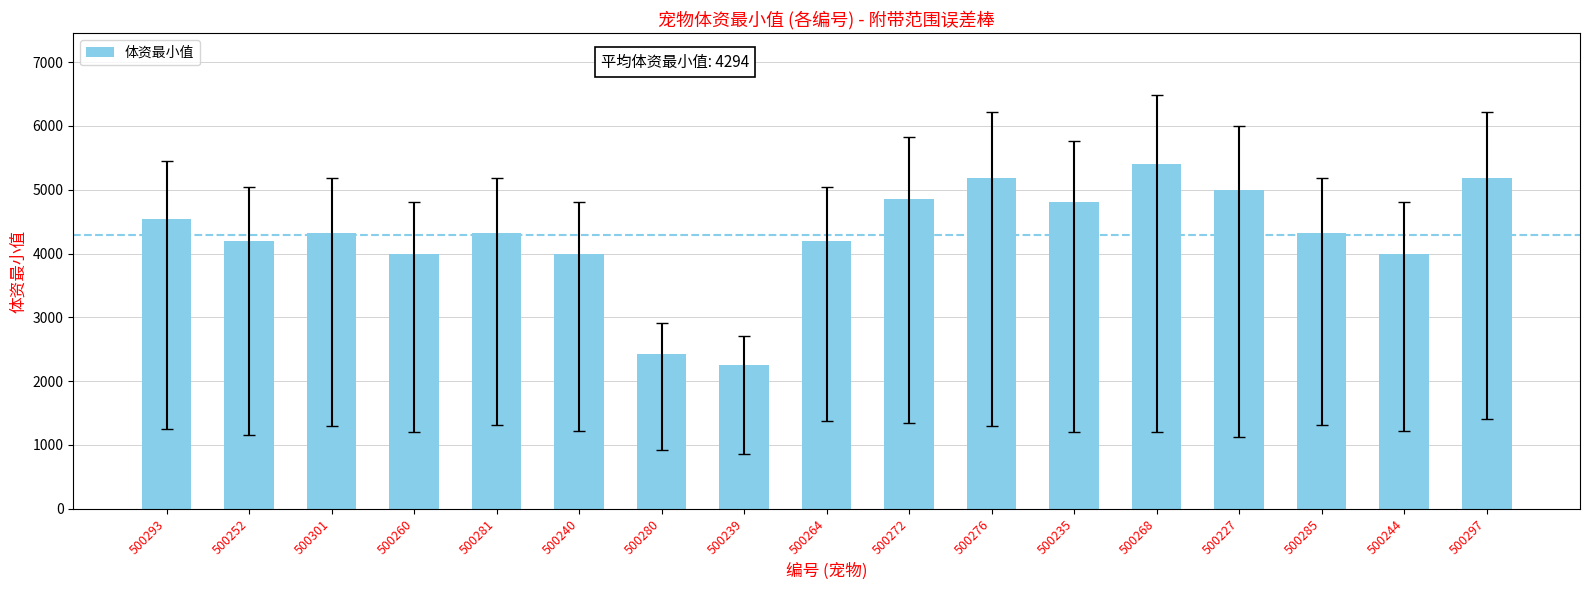

What is the ratio of the value at 500285 to the value at 500301?

1.0